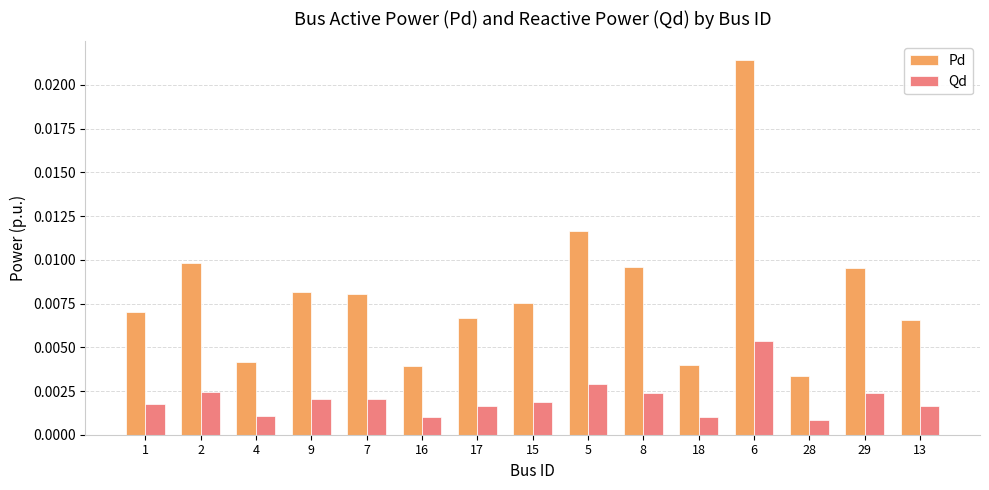

Between 1 and 6, which series saw the biggest shift?

Pd